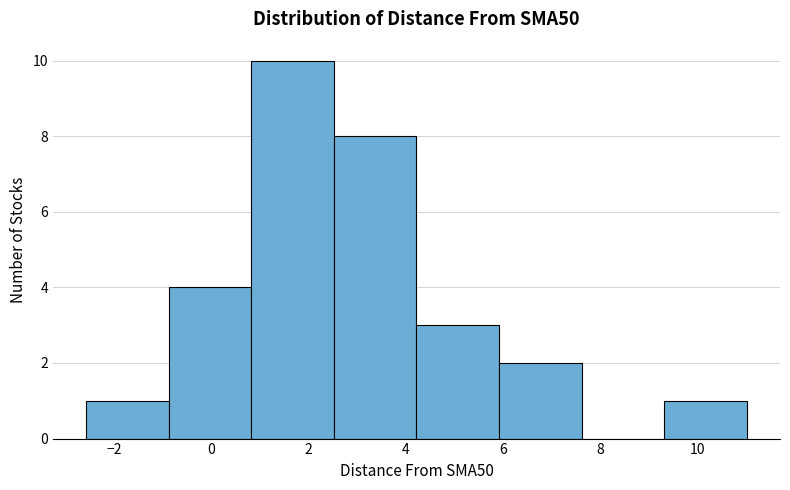

What is the height of the bar covering 9.4 to 11.0 on the x-axis? Neither the bar edges nor the heights are printed on the chart, so give them approximately, as read against the axes.

1